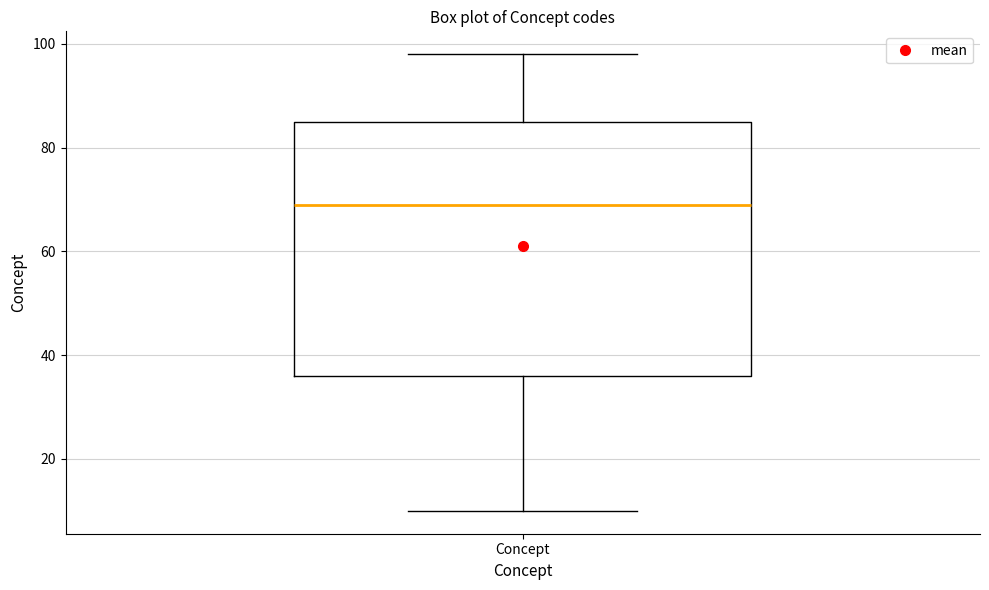

Read this box plot against the y-axis: the position of the median line, the range covered by the box, and the ends of both whiskers. The values are not printed on the chart, so give them approximately, as read against the axis.

median 70, box 36 to 86, whiskers 10 to 98